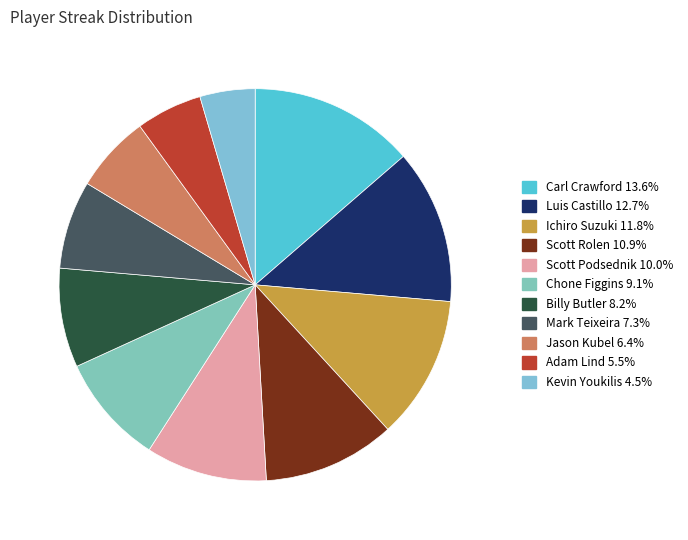

Which slice is the largest?

Carl Crawford